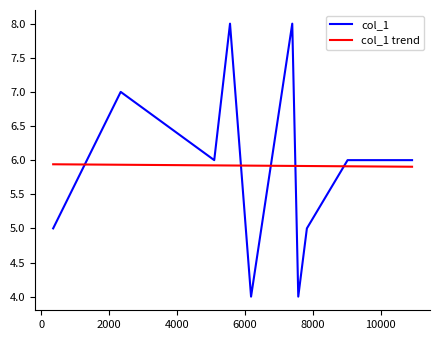

Reading left to right, extract all data points from this chart.

col_1: 5.0	7.0	6.0	8.0	4.0	8.0	4.0	5.0	6.0	6.0	6.0	6.0
col_1 trend: 5.9	5.9	5.9	5.9	5.9	5.9	5.9	5.9	5.9	5.9	5.9	5.9